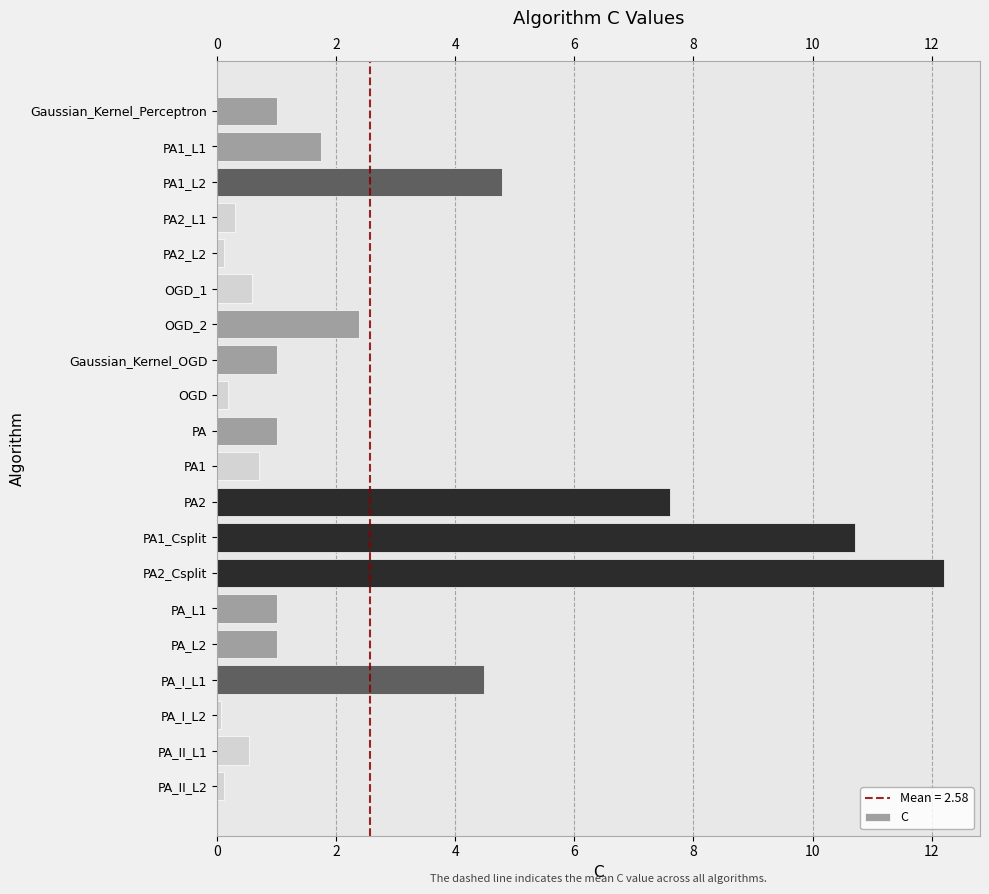

How many bars are there in total?

20